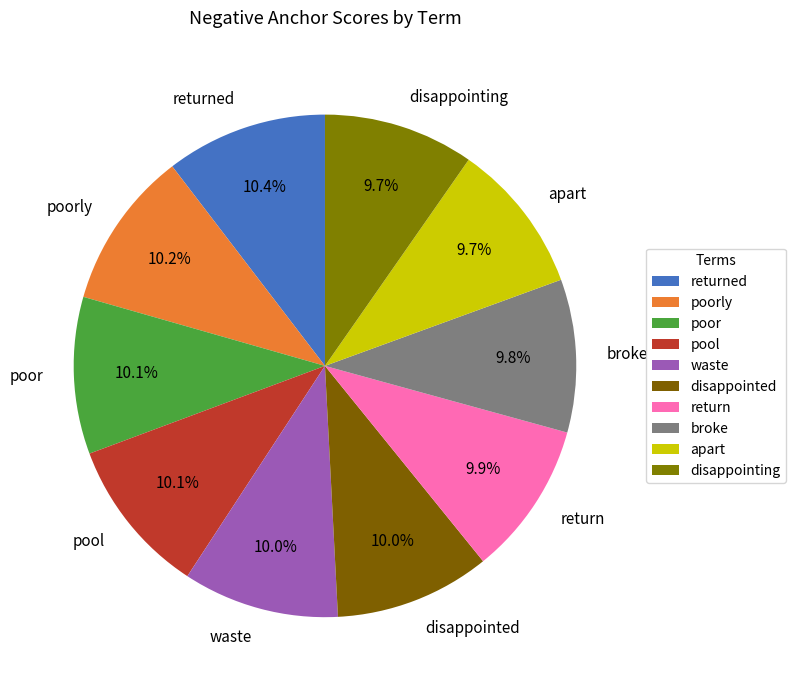

How many slices are in this pie chart?

10